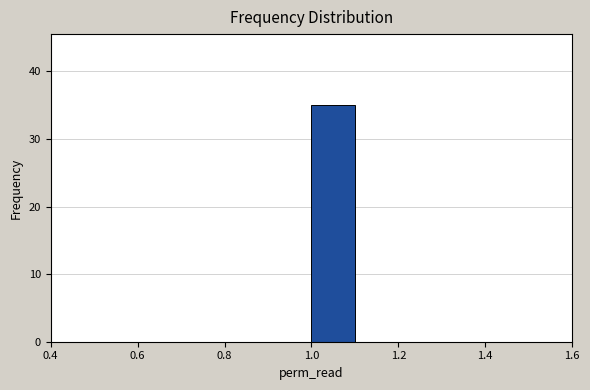

Reading left to right, list every bar in this chart as the range it spans on the x-axis followed by its height. The values are not printed on the chart, so give them approximately, as read against the axis.

0.5 to 0.6: 0
0.6 to 0.7: 0
0.7 to 0.8: 0
0.8 to 0.9: 0
0.9 to 1.0: 0
1.0 to 1.1: 35
1.1 to 1.2: 0
1.2 to 1.3: 0
1.3 to 1.4: 0
1.4 to 1.5: 0